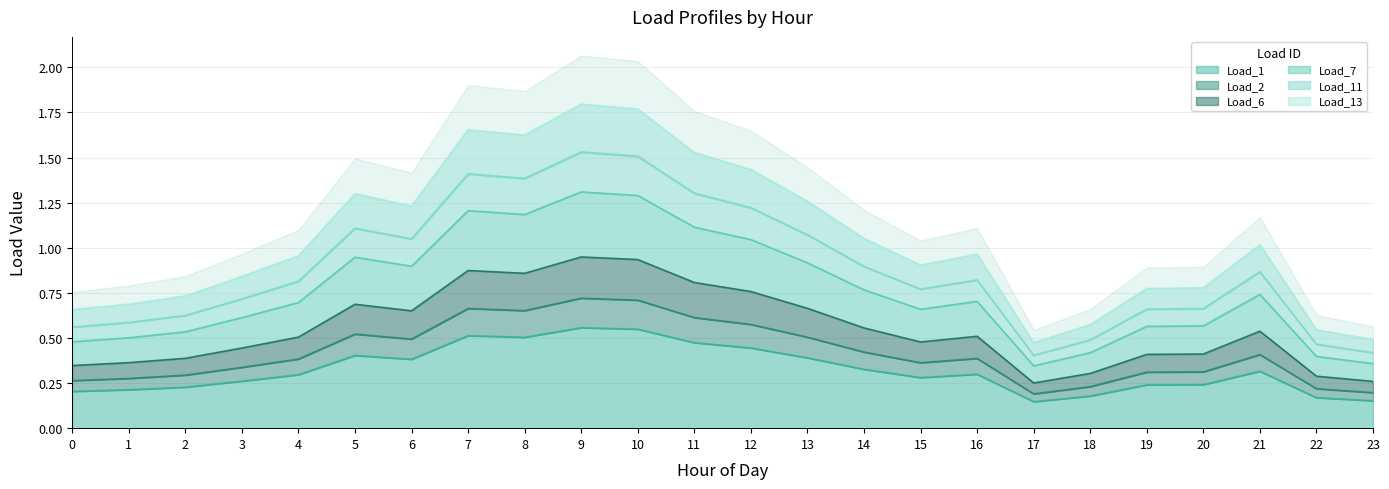

What is the total value across all series at 9?

6.9